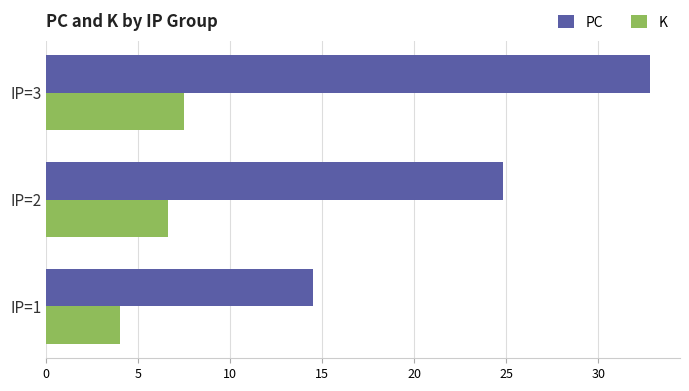

What is the average value of the K series?

6.0